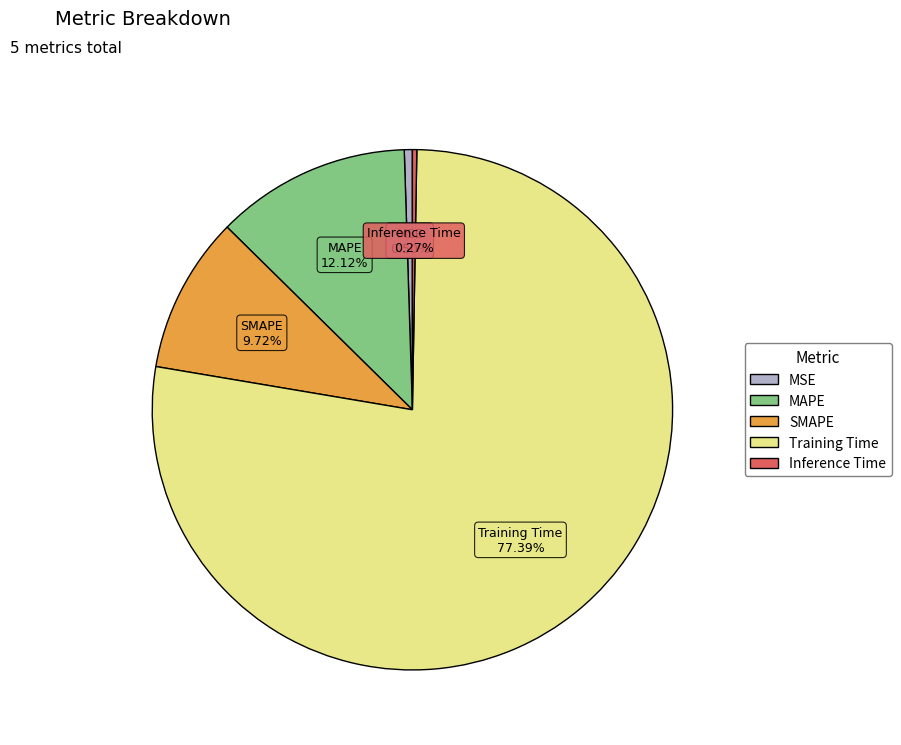

Does any single category account for the majority?

Yes